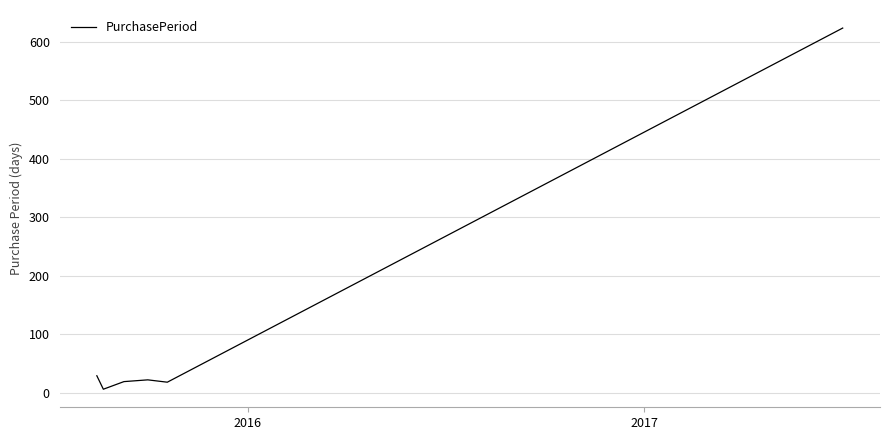

What is the greatest value displayed?

623